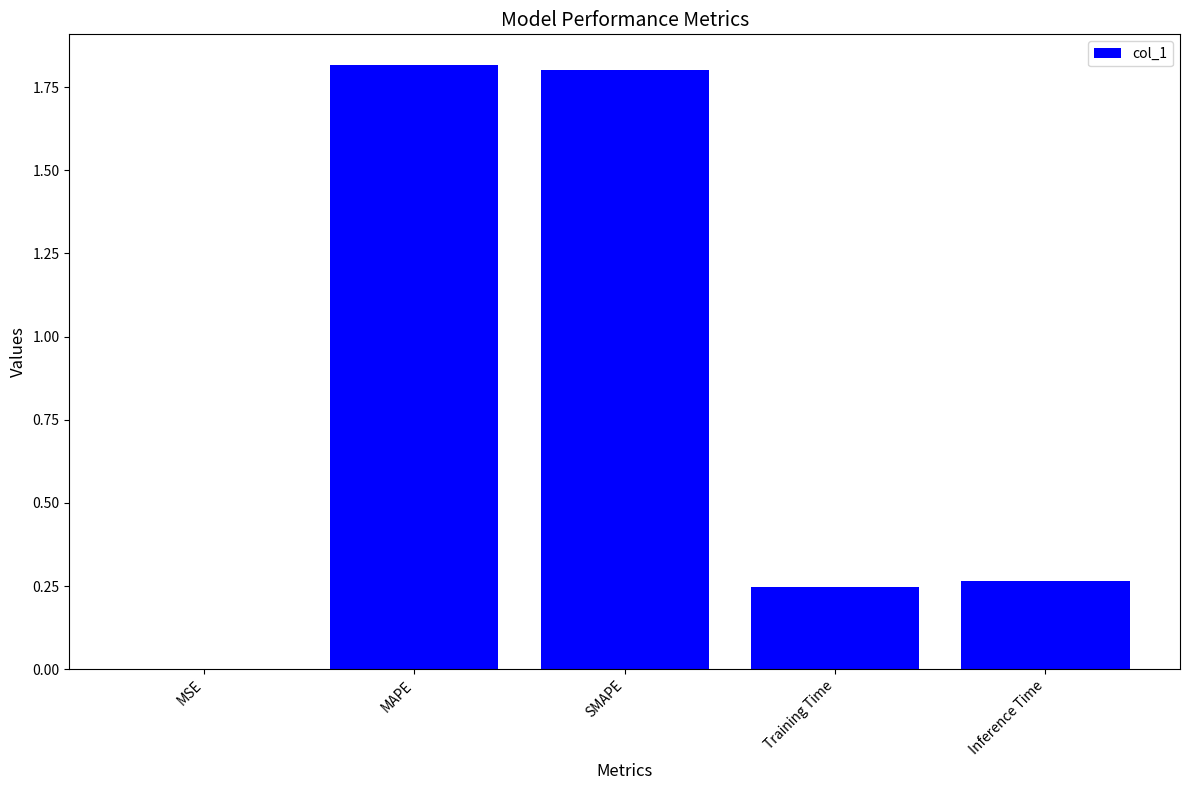

At which category does the chart reach its peak across all series?

MAPE